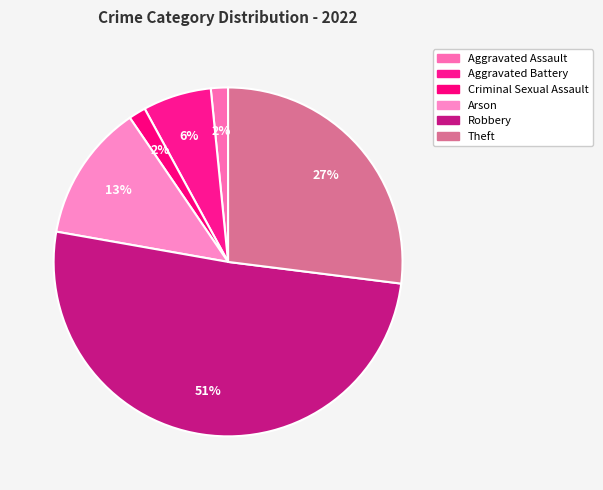

How many slices are in this pie chart?

6